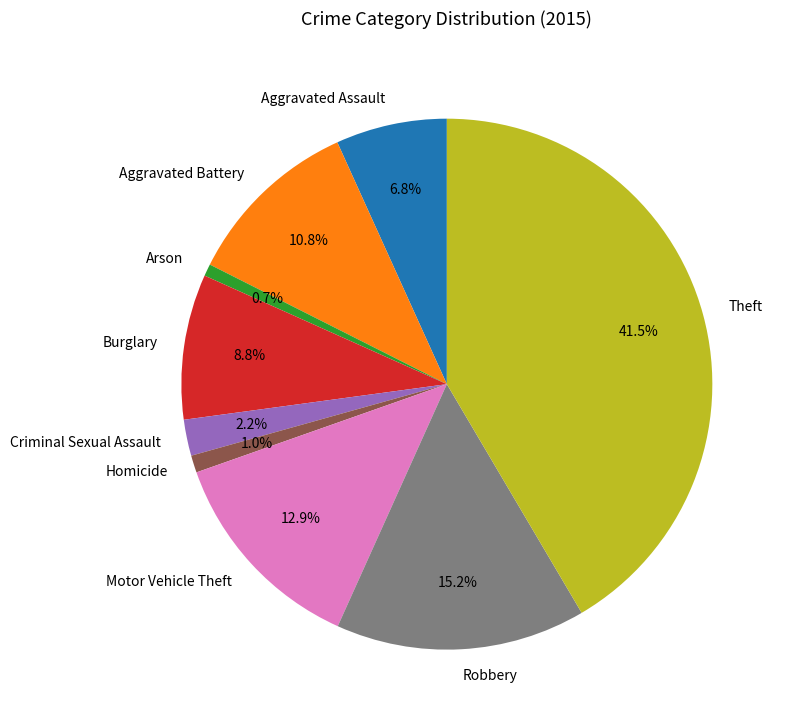

To the nearest percent, what percentage of the pie is Motor Vehicle Theft?

13%